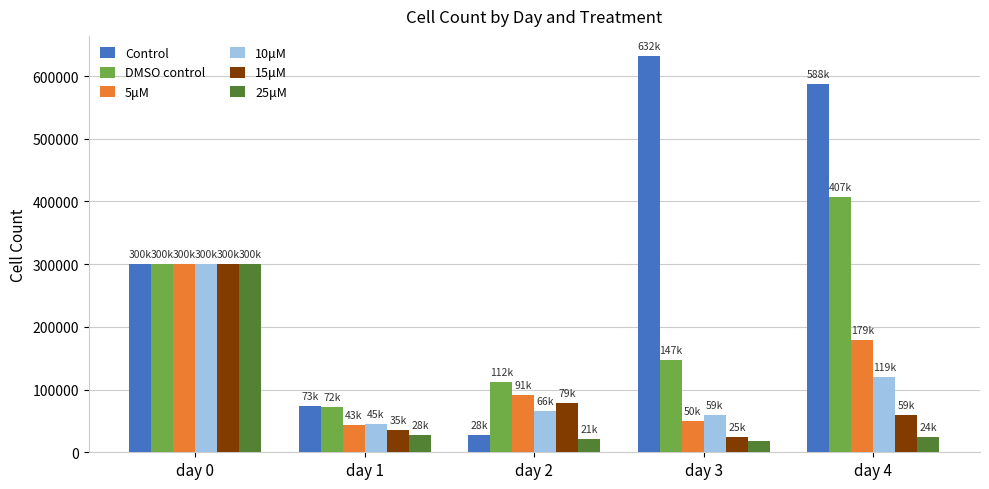

How many groups of bars are there?

5